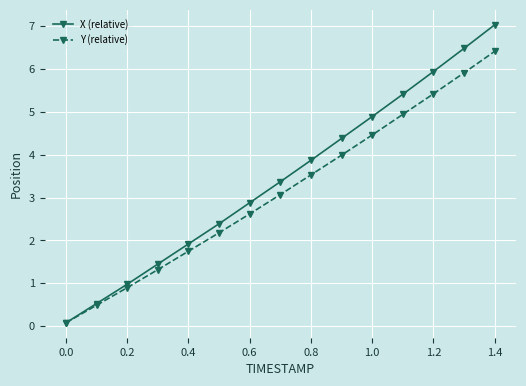

True or false: Y (relative) has more than 2 points higher than both neighbors.

False